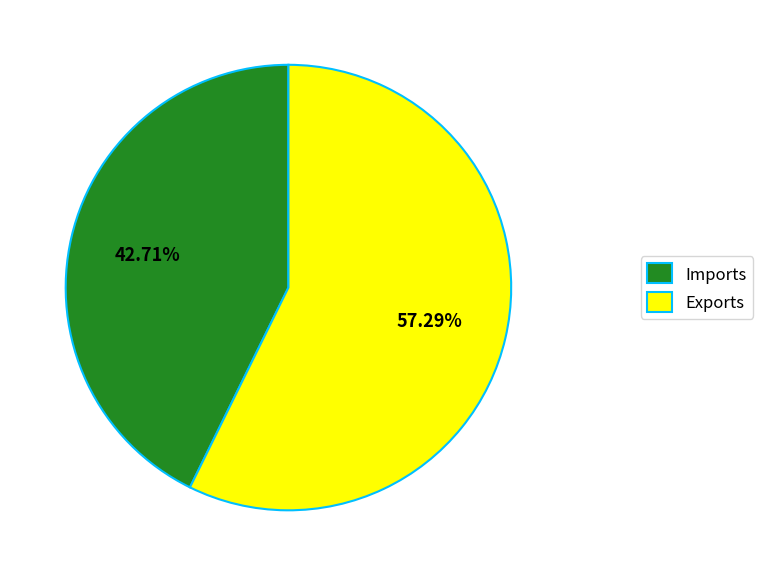

Which has a higher value, Exports or Imports?

Exports